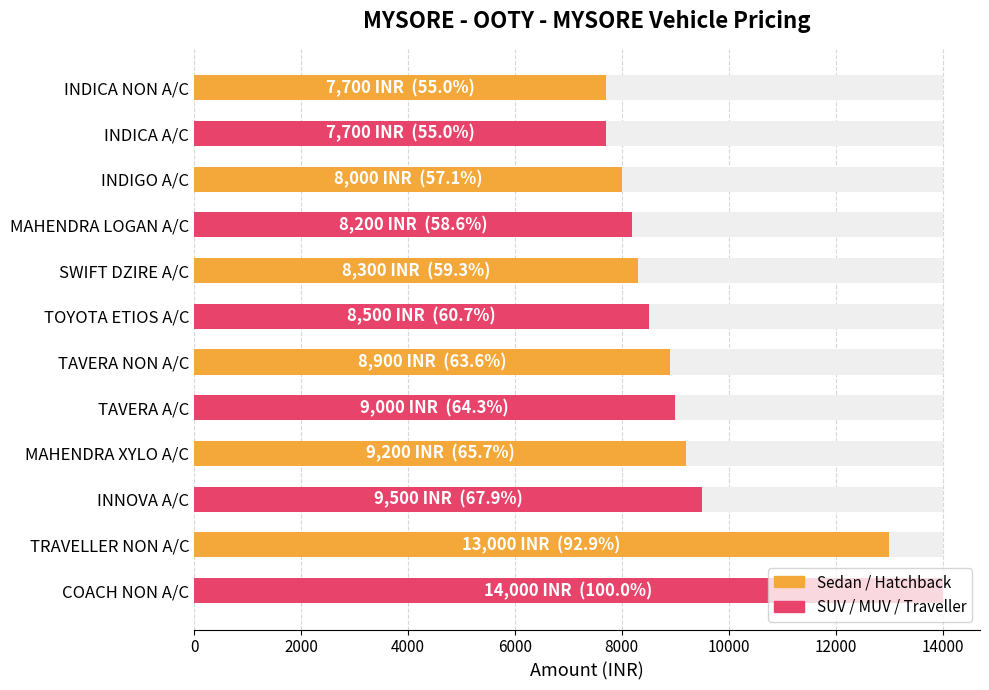

What position from the left is INDICA A/C?

2